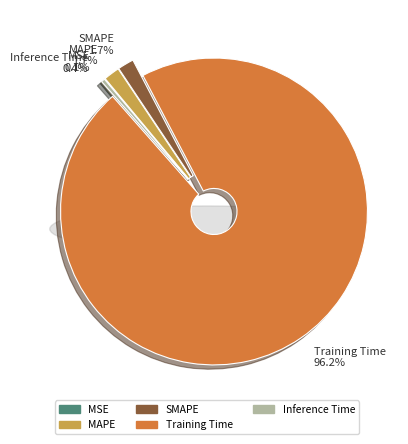

True or false: MAPE accounts for 2% of the total.

True